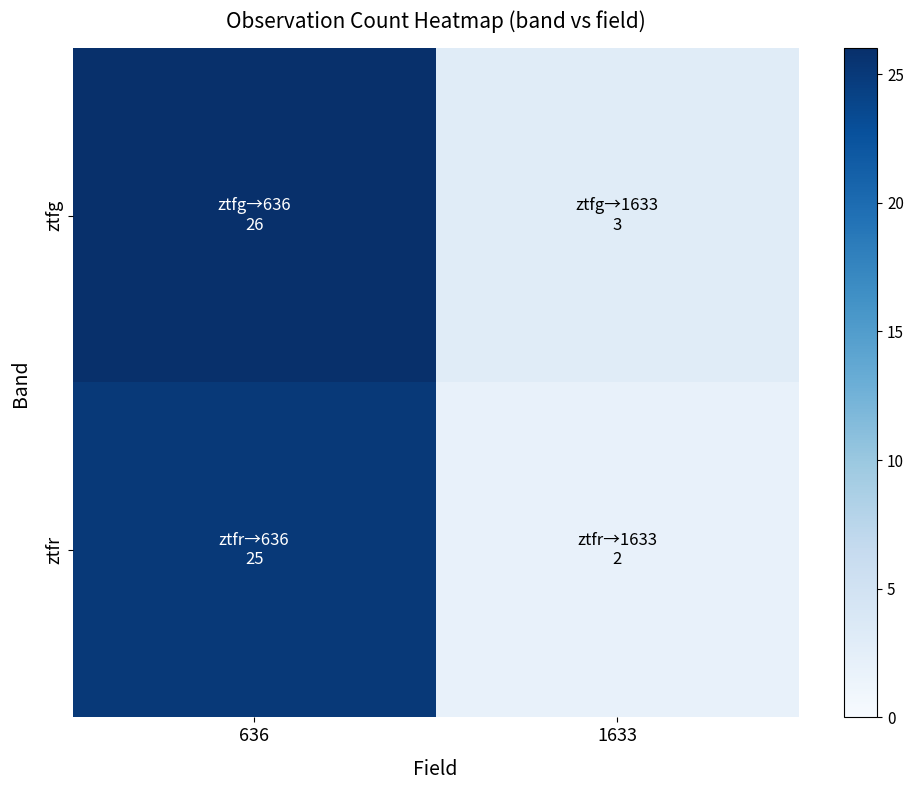

Which label corresponds to the smallest value in the chart?

1633